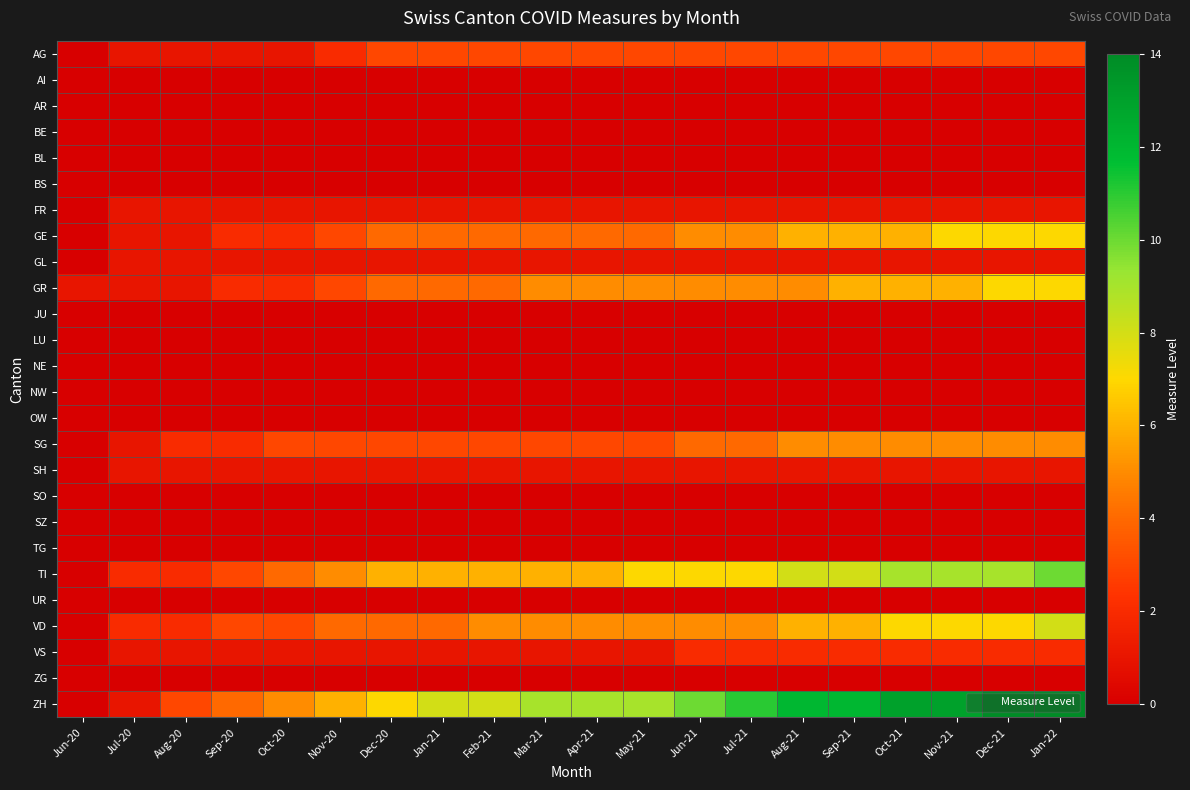

At Jul-20, list the series in order from largest to smallest.

TI, VD, AG, FR, GE, GL, GR, SG, SH, VS, ZH, AI, AR, BE, BL, BS, JU, LU, NE, NW, OW, SO, SZ, TG, UR, ZG